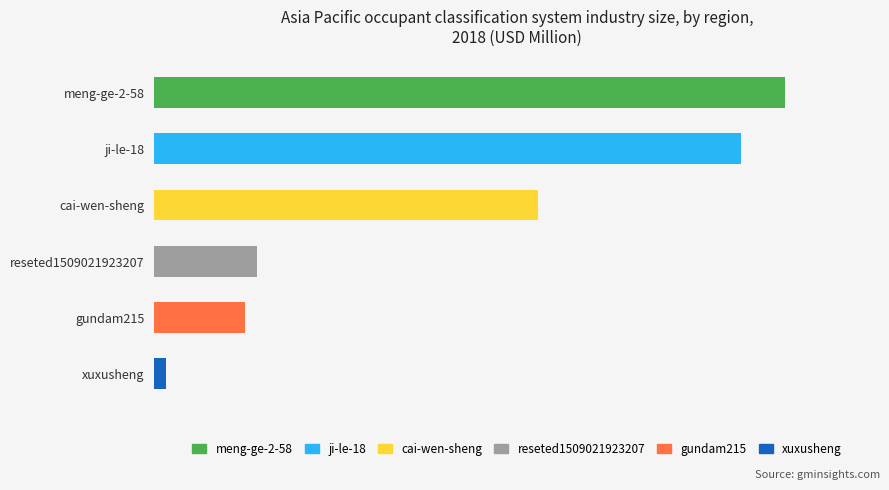

Is it true that the value at xuxusheng is 2674?

True